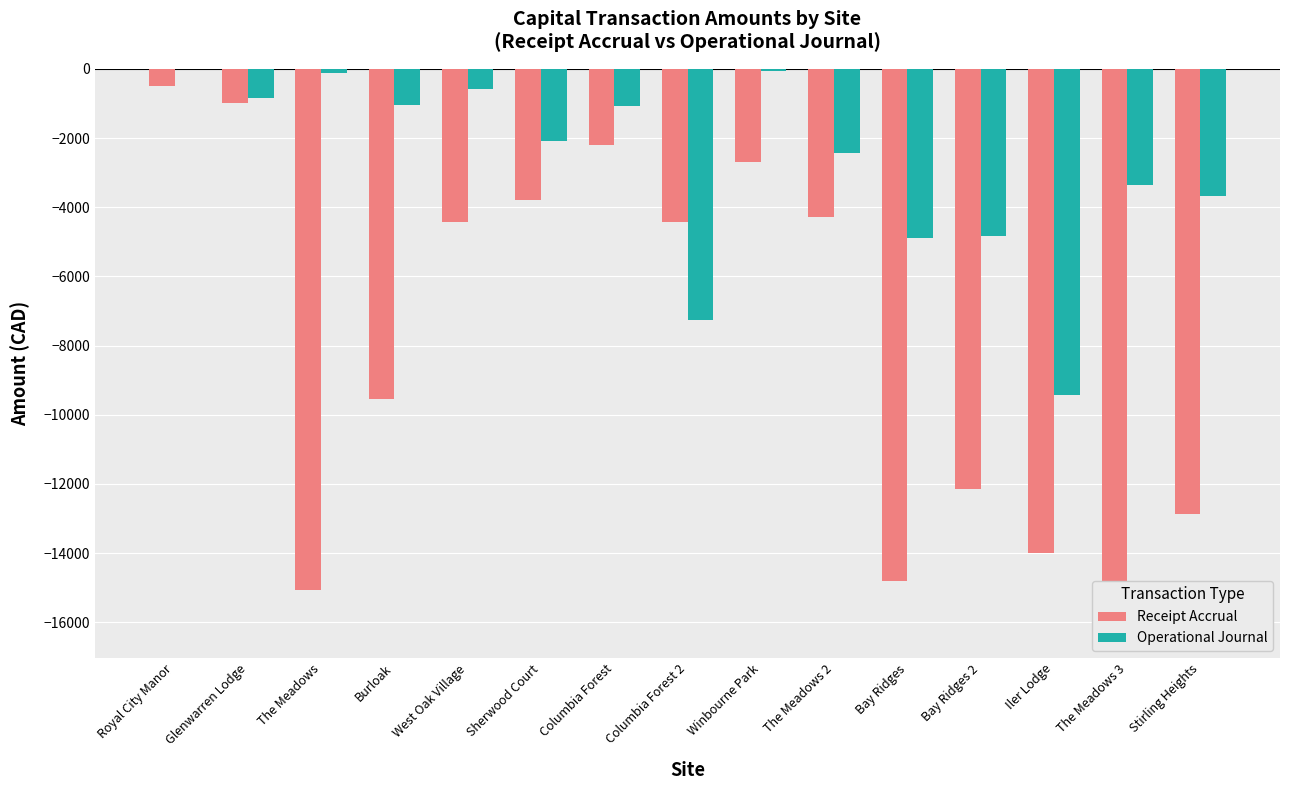

What are all the series names shown in the legend?

Receipt Accrual, Operational Journal